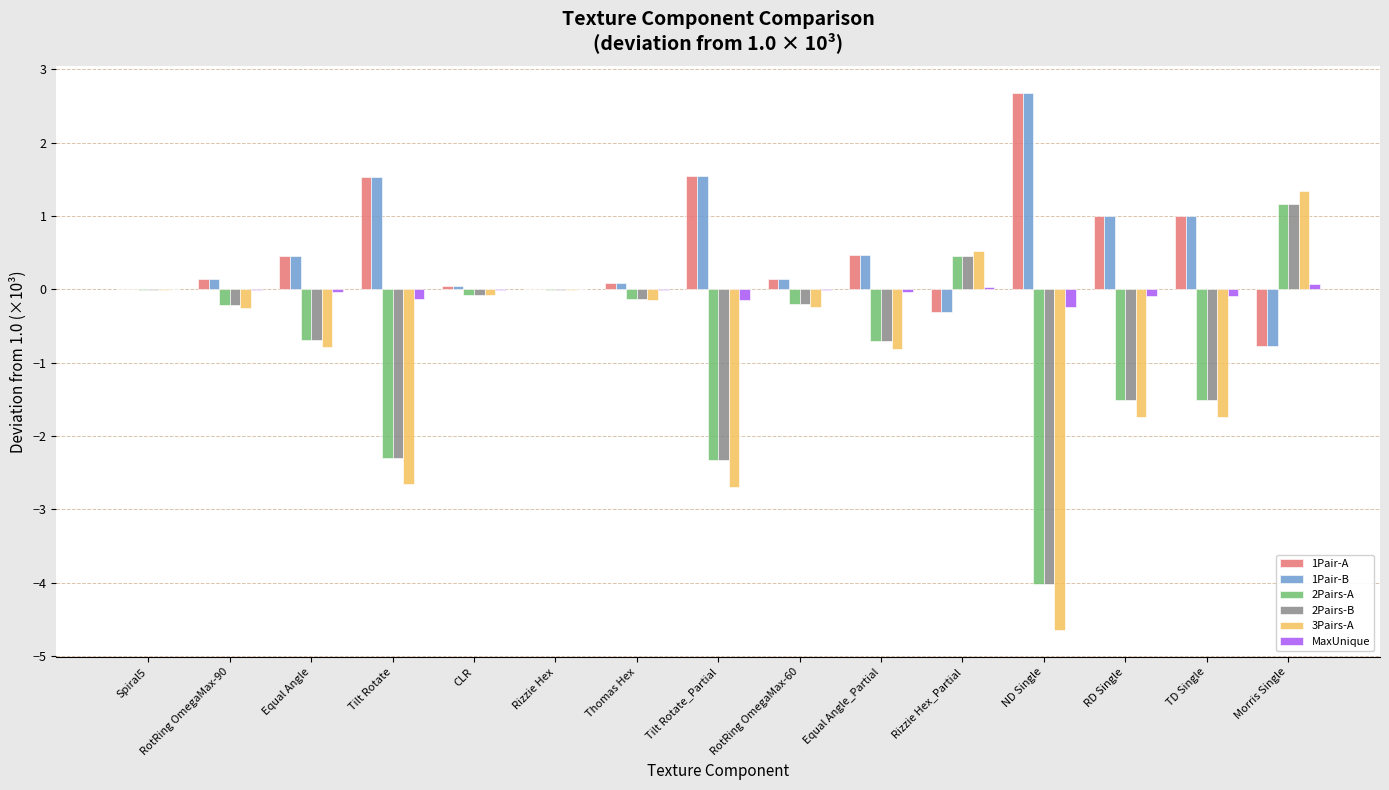

Between TD Single and Morris Single, which series saw the biggest shift?

3Pairs-A